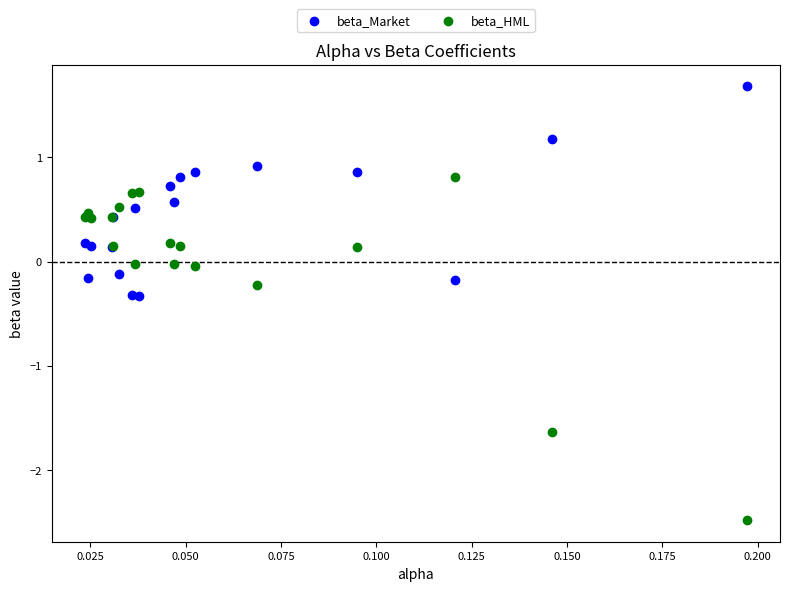

Which series reaches the maximum Y coordinate?

beta_Market